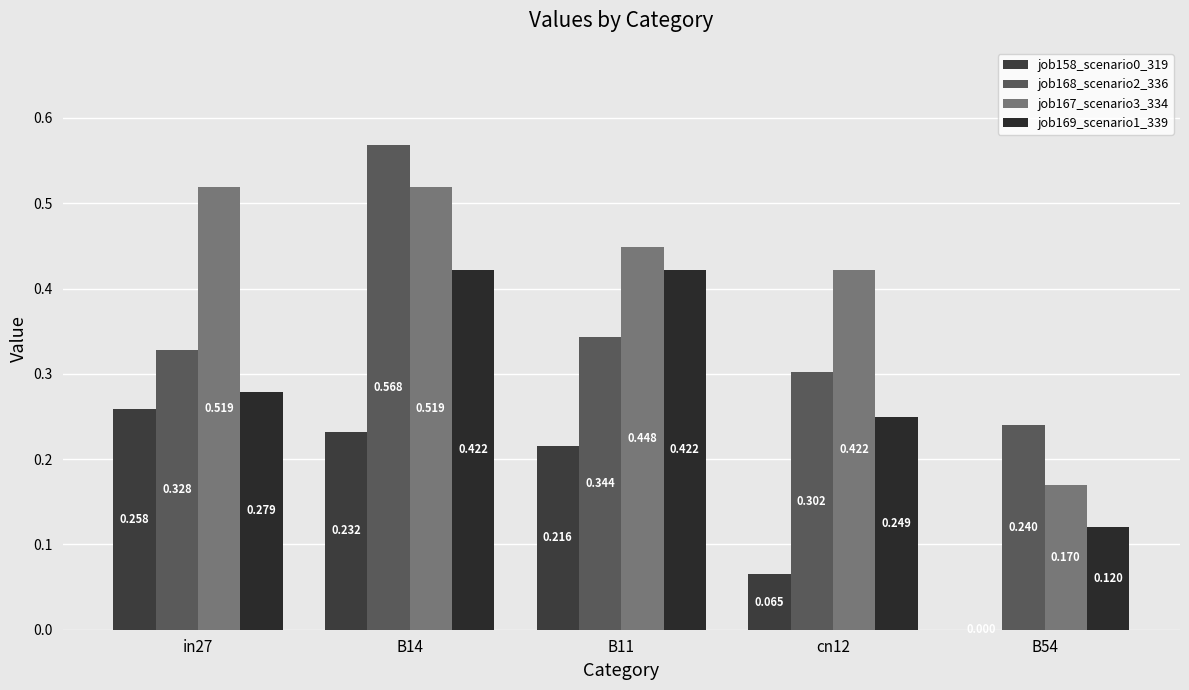

List the series in order of their peak value, highest first.

job168_scenario2_336, job167_scenario3_334, job169_scenario1_339, job158_scenario0_319